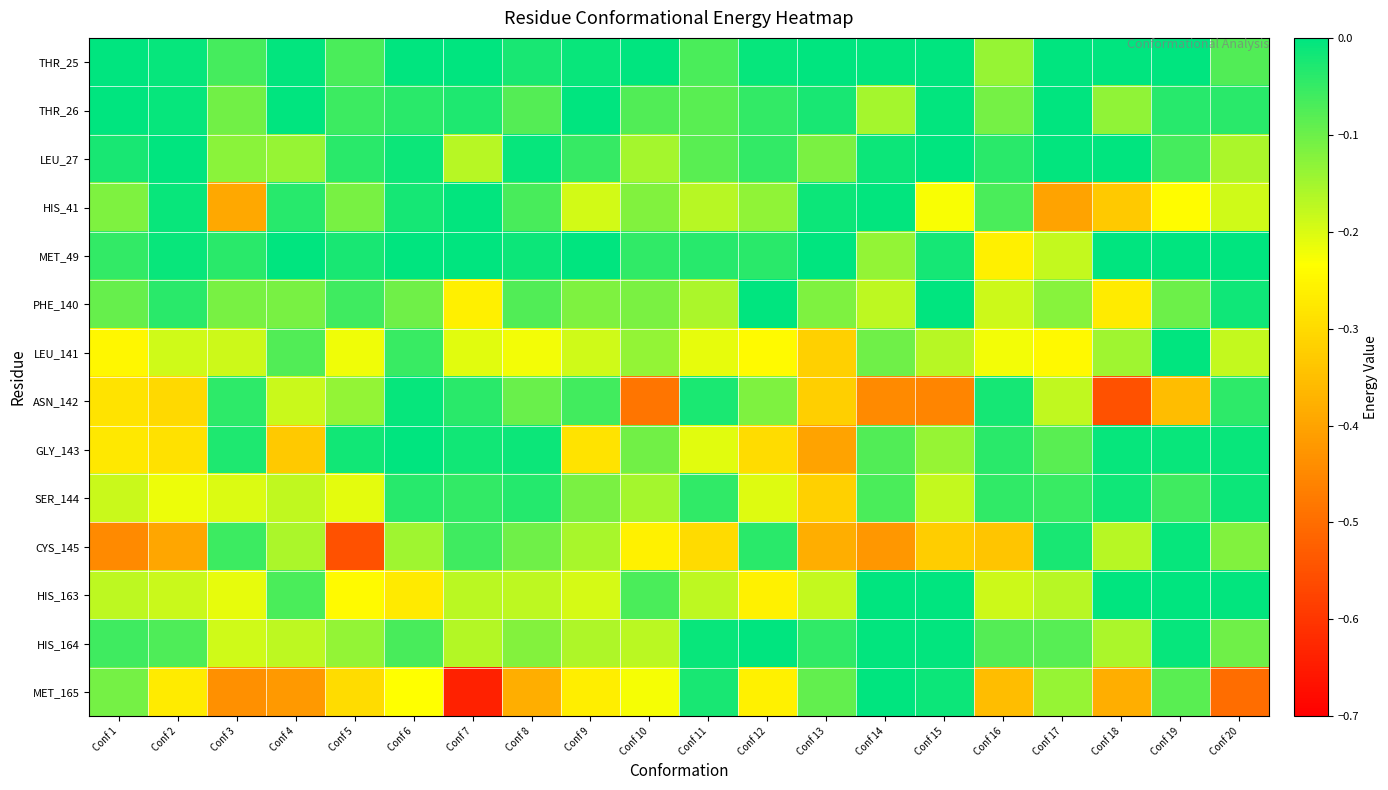

At Conf 14, list the series in order from smallest to largest.

ASN_142, CYS_145, PHE_140, THR_26, MET_49, LEU_141, GLY_143, SER_144, LEU_27, THR_25, HIS_41, HIS_164, HIS_163, MET_165